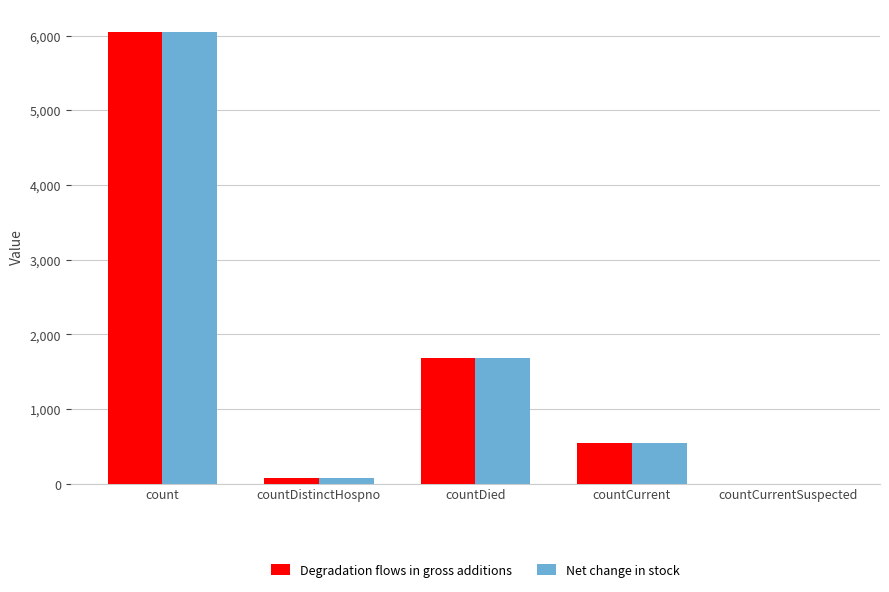

At which category is the sum across all series the highest?

count